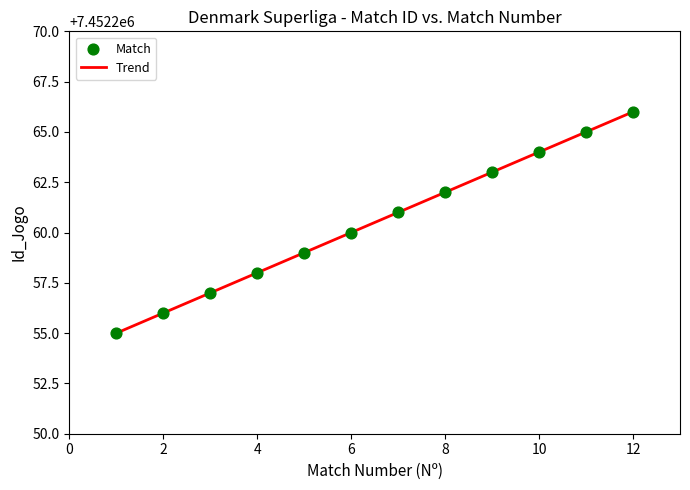

What is the maximum value shown in the chart?

7452266.0